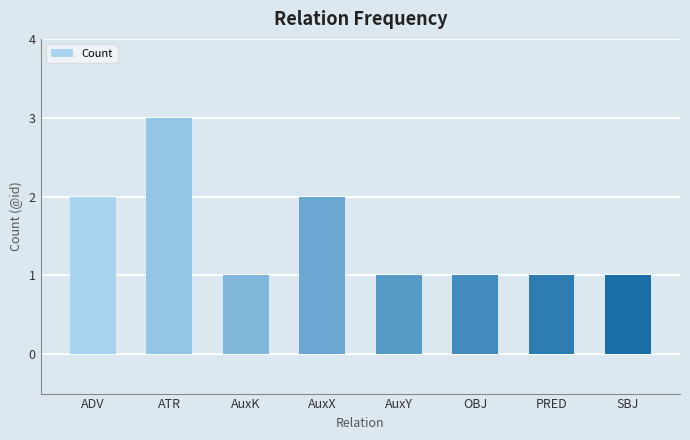

What is the label of the 6th bar from the left?

OBJ